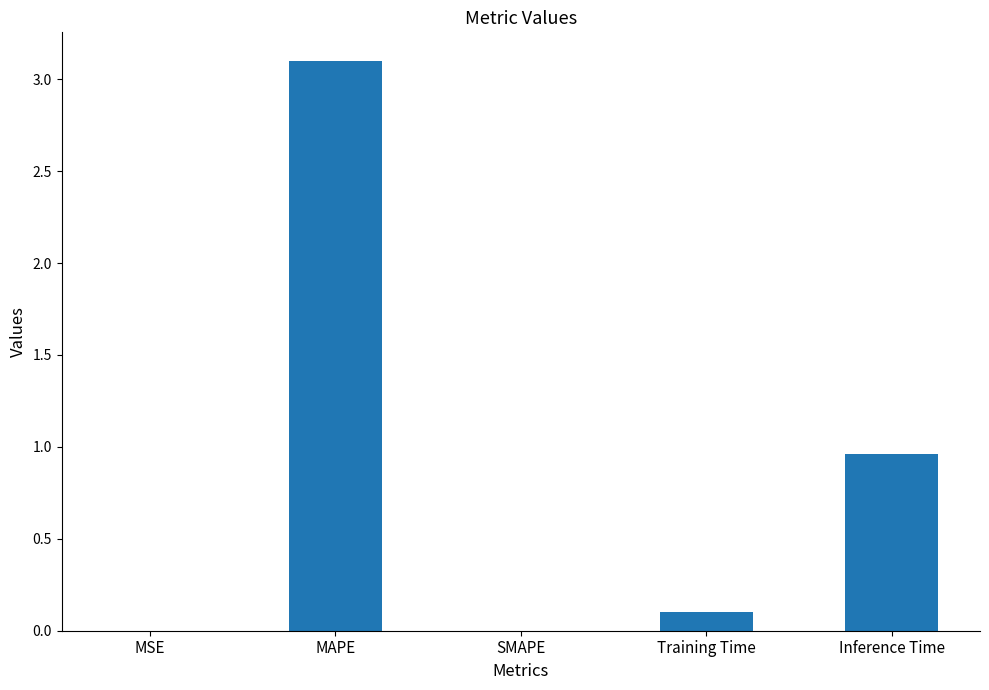

Which label corresponds to the largest value in the chart?

MAPE